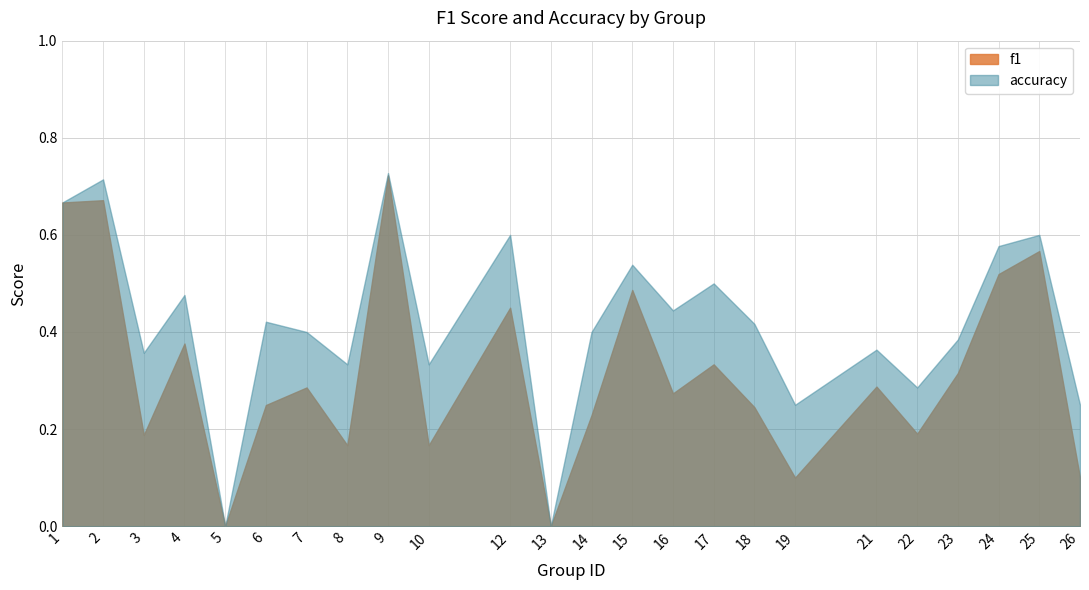

Does the chart display data point markers on the line(s)?

No